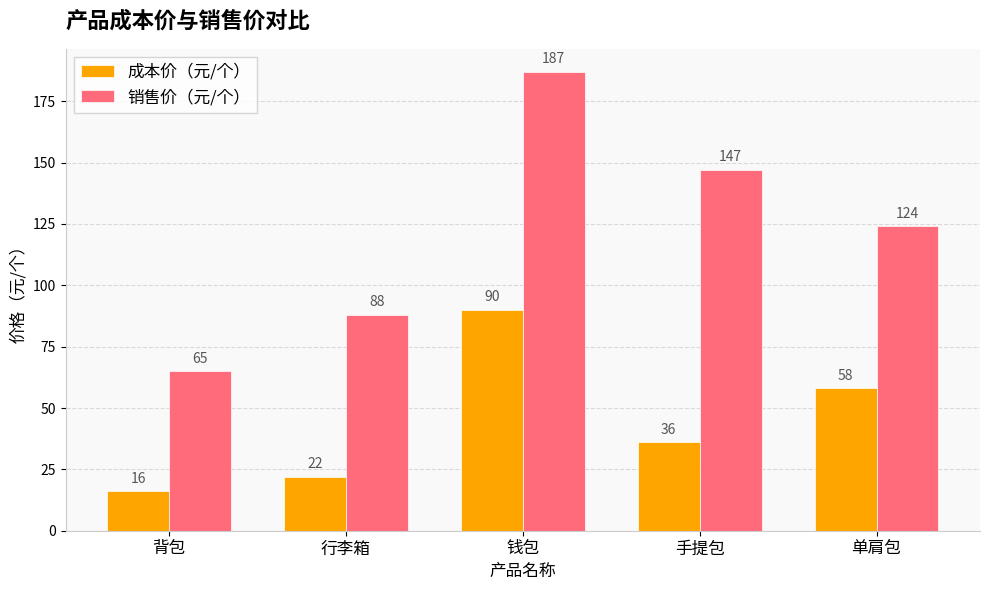

Which label corresponds to the largest value in the chart?

钱包